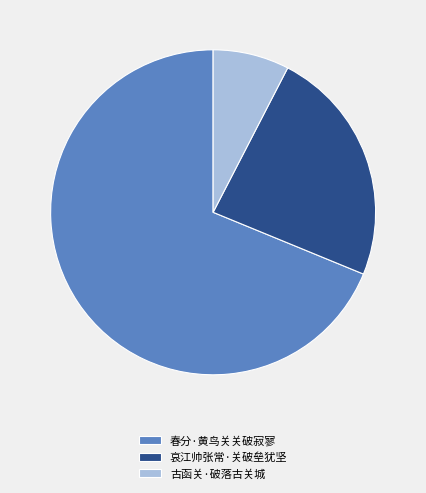

How many segments does this pie chart have?

3